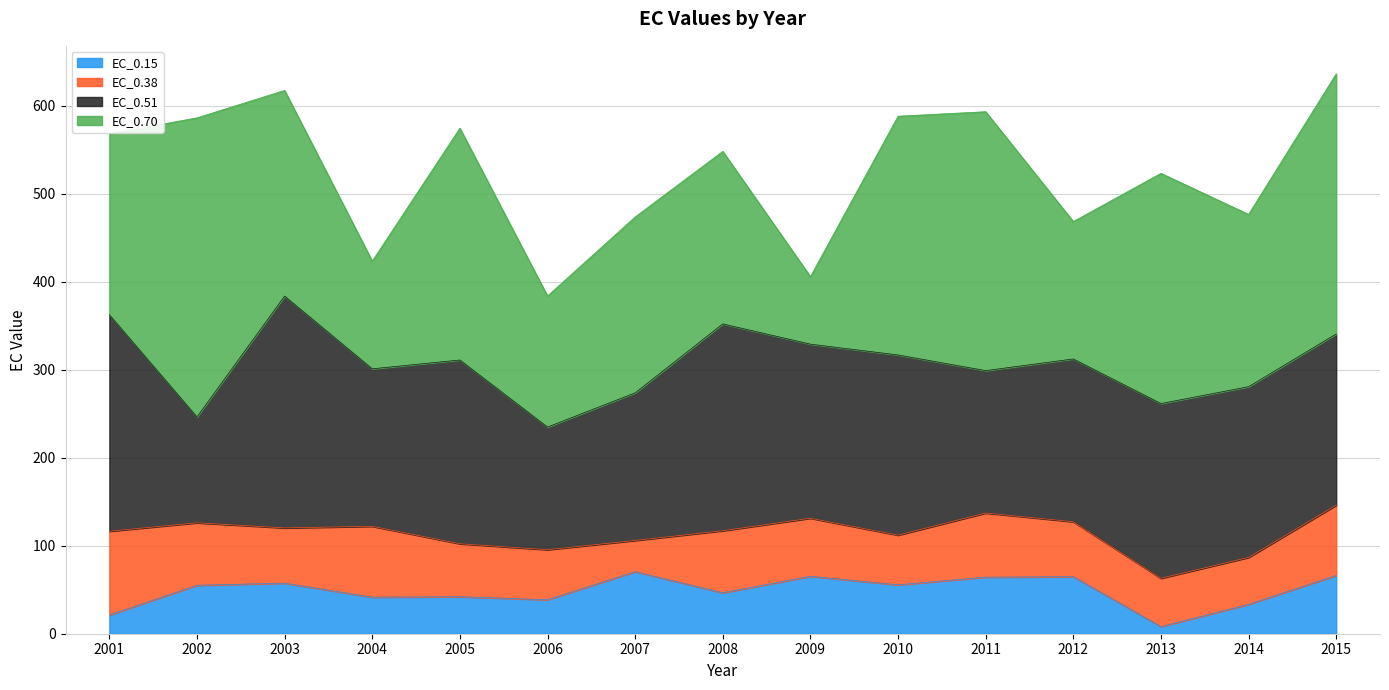

Where is EC_0.70 nearest to the value 208?

2001